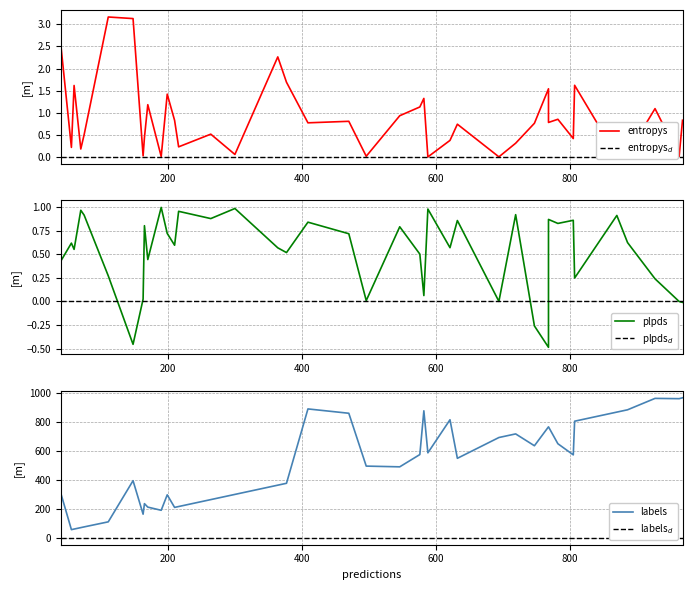

What are all the series names shown in the legend?

entropys, plpds, labels